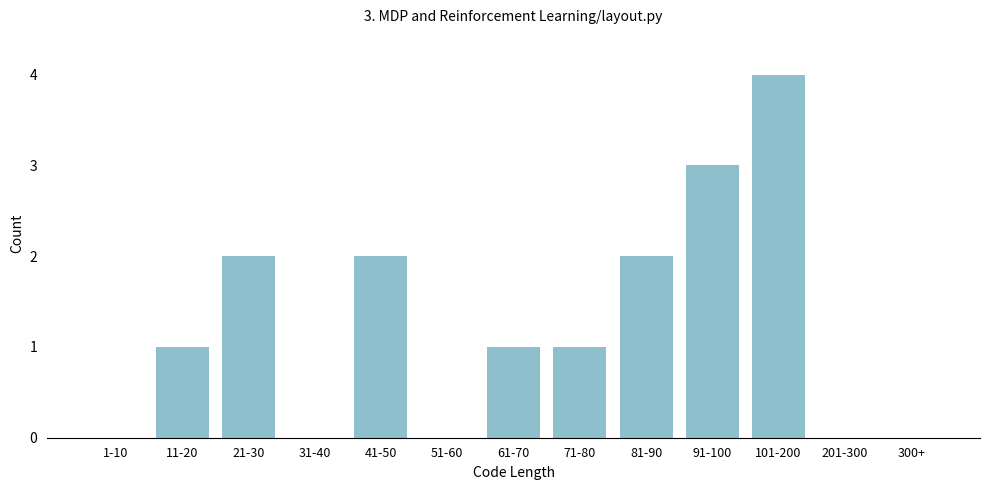

Reading right to left, transcribe all the data shown in this chart.

300+=0	201-300=0	101-200=4	91-100=3	81-90=2	71-80=1	61-70=1	51-60=0	41-50=2	31-40=0	21-30=2	11-20=1	1-10=0